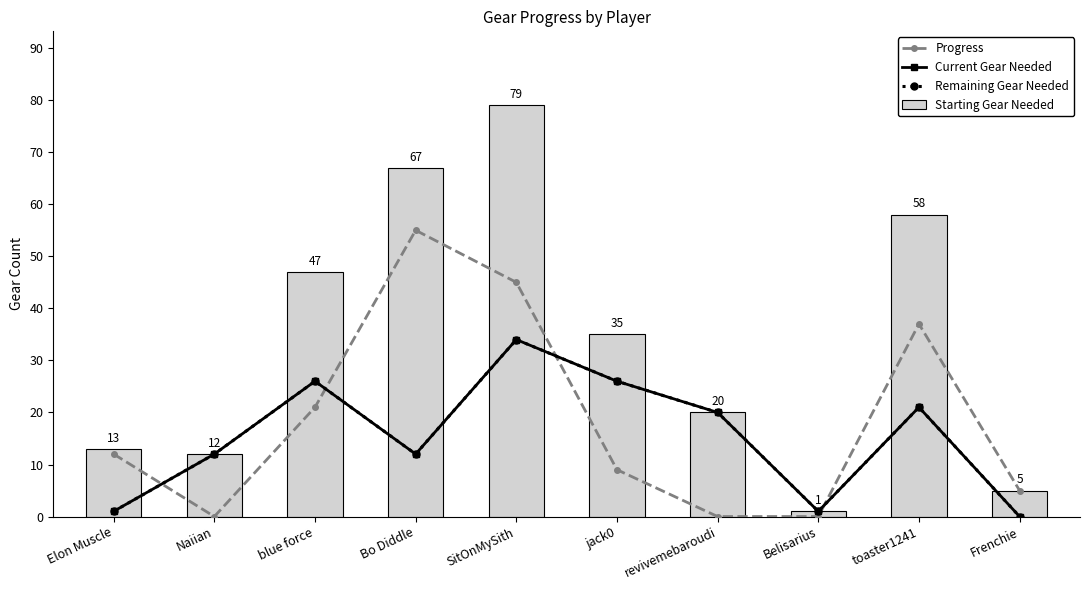

What is the difference between the Starting Gear Needed values at Elon Muscle and revivemebaroudi?

7